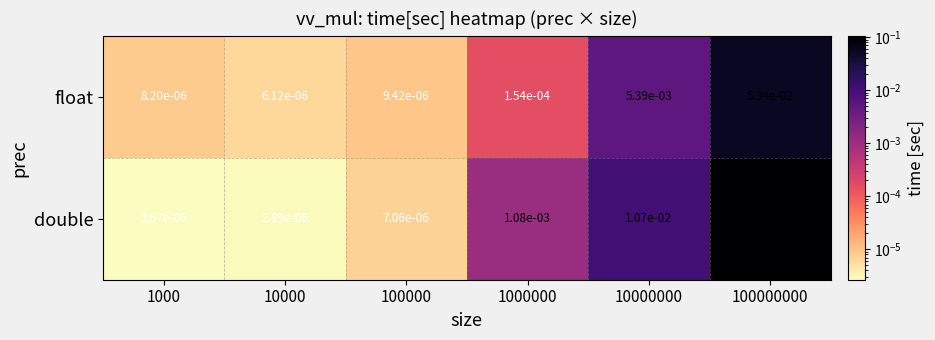

Which series has the largest range (max minus min)?

double